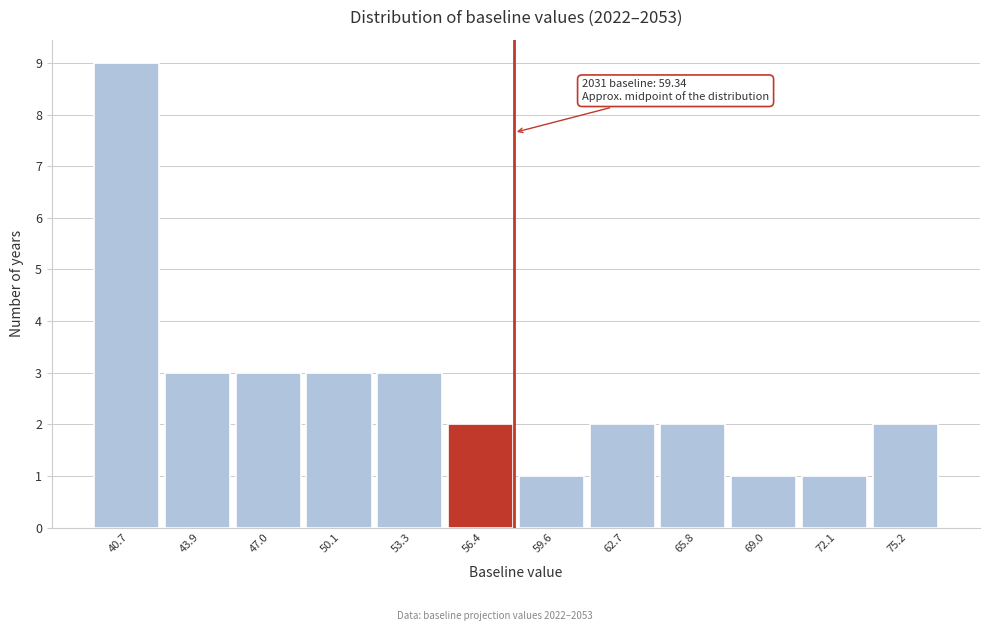

Reading right to left, list all the values displayed in this chart.

2	1	1	2	2	1	2	3	3	3	3	9